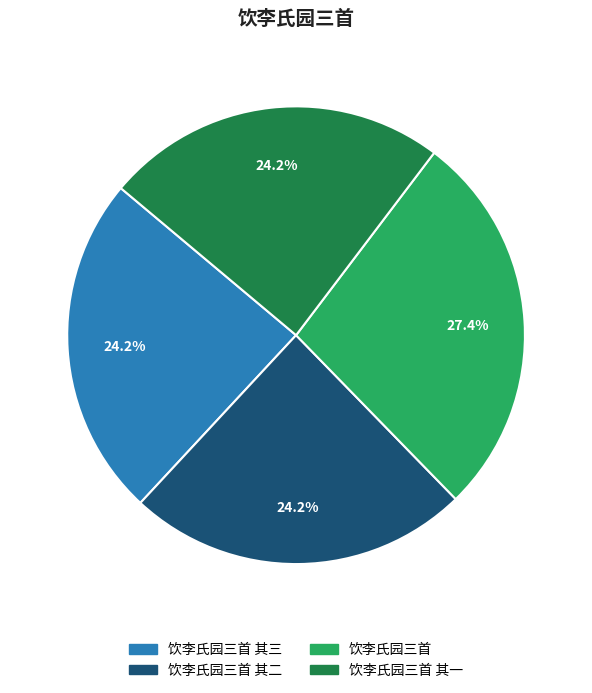

How many slices are in this pie chart?

4